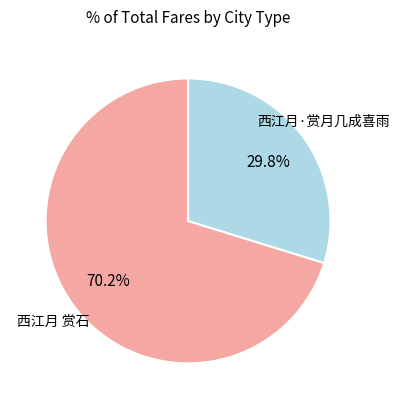

True or false: 西江月 赏石 accounts for 70% of the total.

True